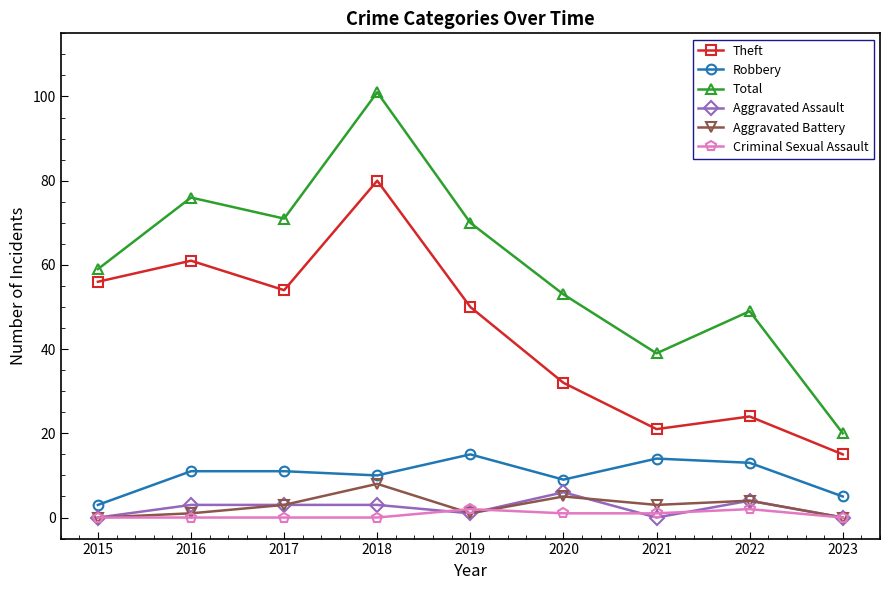

What is the sum of all Robbery values?

91